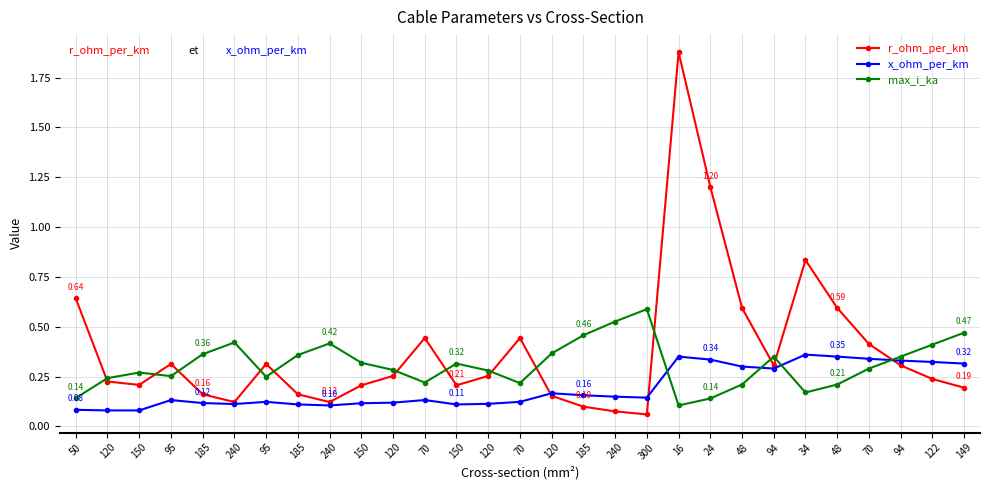

How many lines are shown in the chart?

3